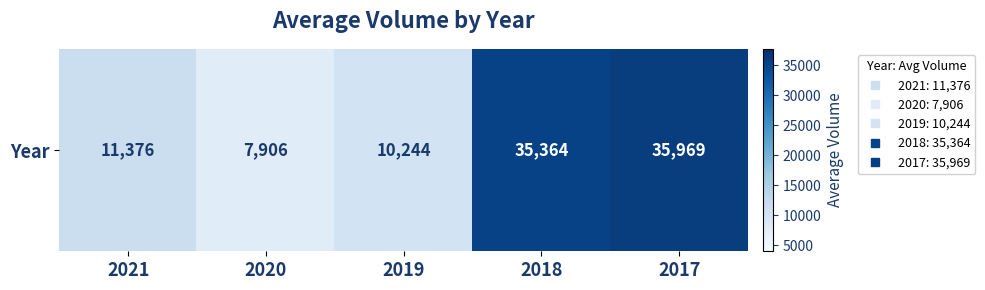

Between 2020 and 2021, which is larger?

2021